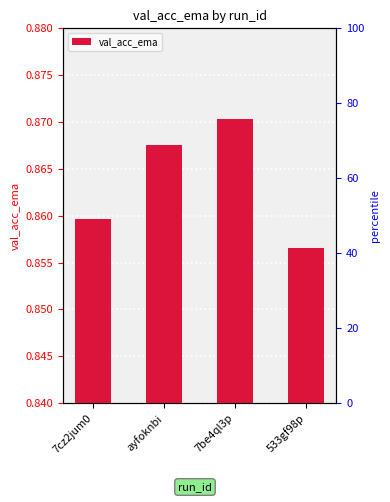

Which label corresponds to the smallest value in the chart?

533gf98p